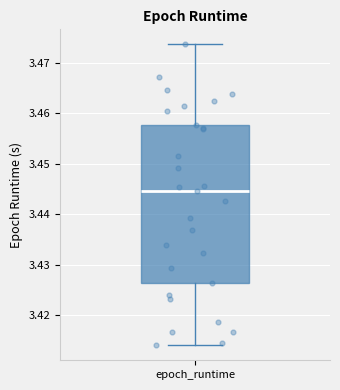

Transcribe this box plot: give where the median line is, the range the box spans, and where the two whiskers end, as read against the y-axis. The values are not printed on the chart, so give them approximately, as read against the axis.

median 3.445, box 3.426 to 3.458, whiskers 3.414 to 3.474